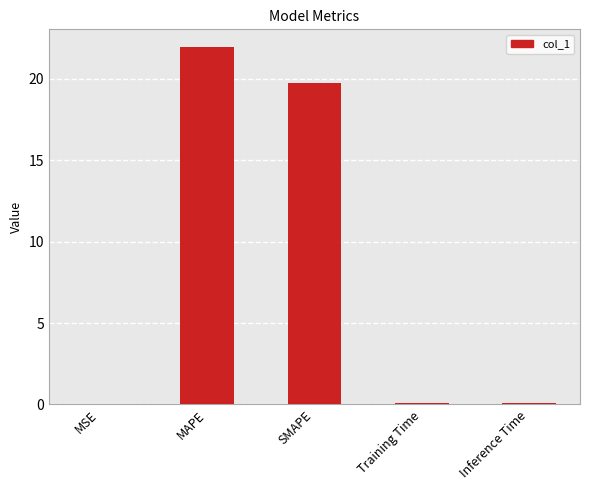

What is the change in value from MAPE to Training Time?

-21.8